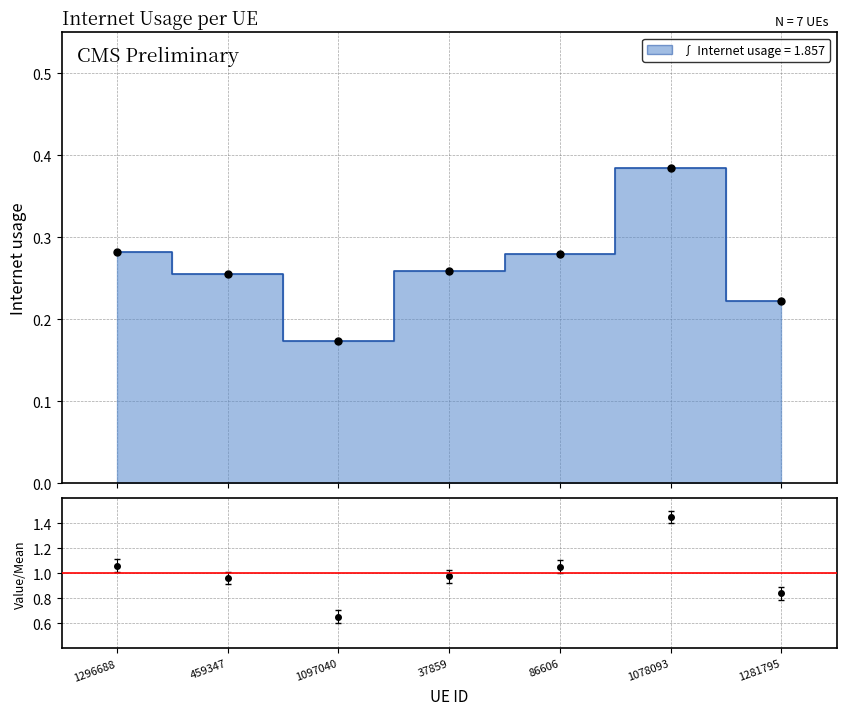

What is the change in value from 1097040 to 1078093?

+0.2